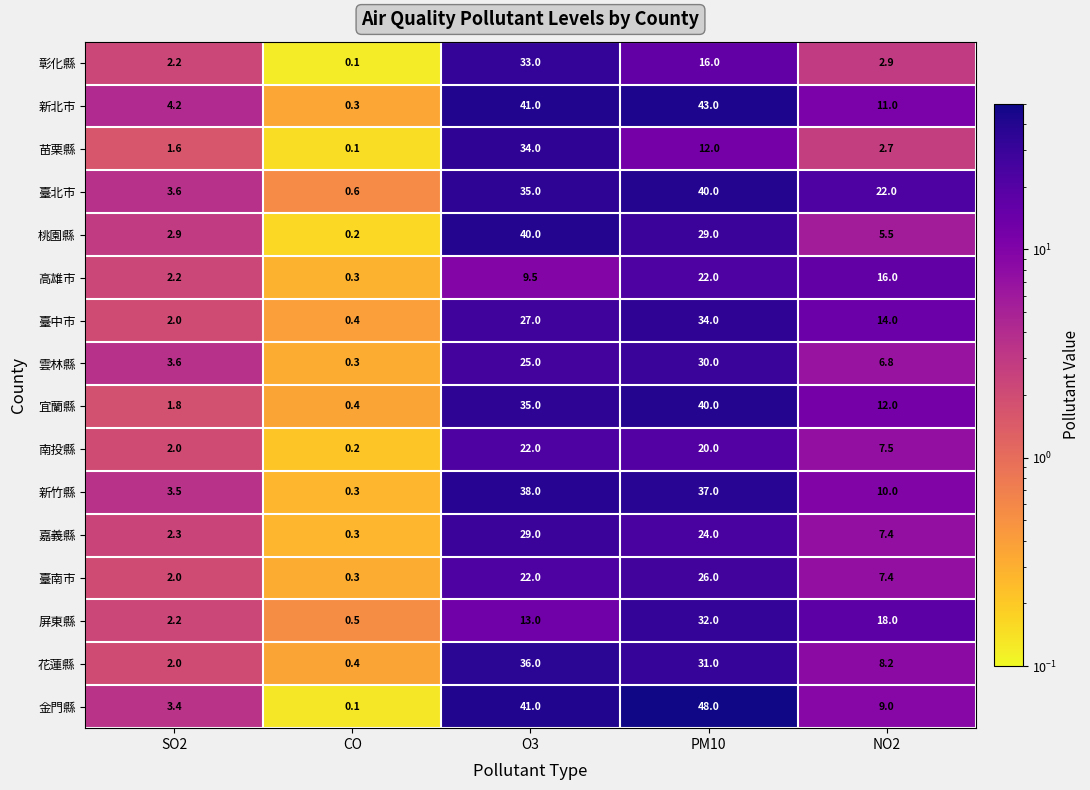

What is the sum of the 高雄市 values at PM10 and SO2?

24.2